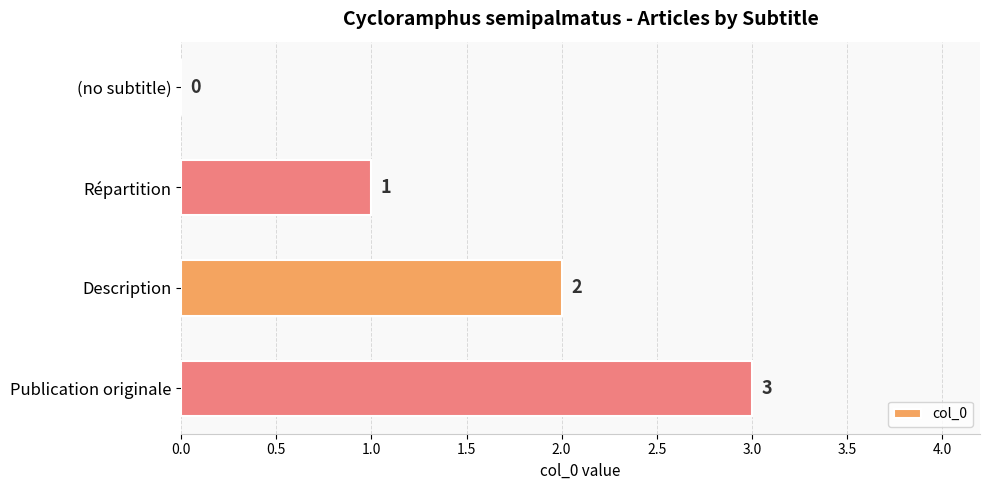

Which has a higher value, Répartition or Description?

Description